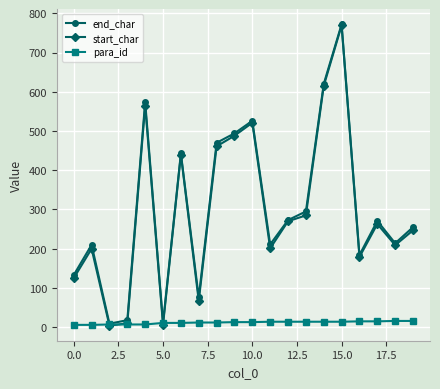

What is the difference between the maximum and minimum values in the para_id series?

10